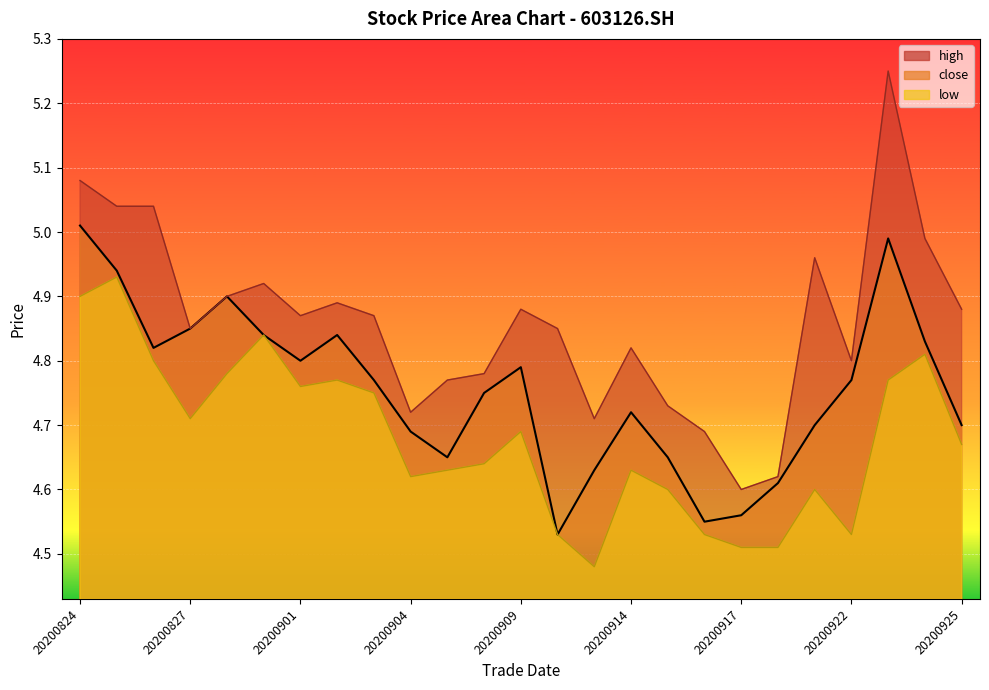

Between 20200910 and 20200825, which is larger?

20200825